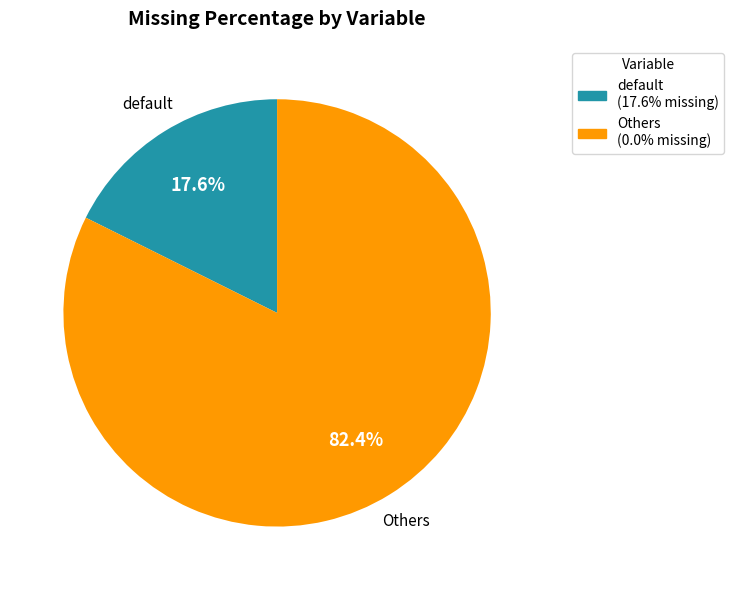

Is there any slice that represents more than half of the pie?

Yes